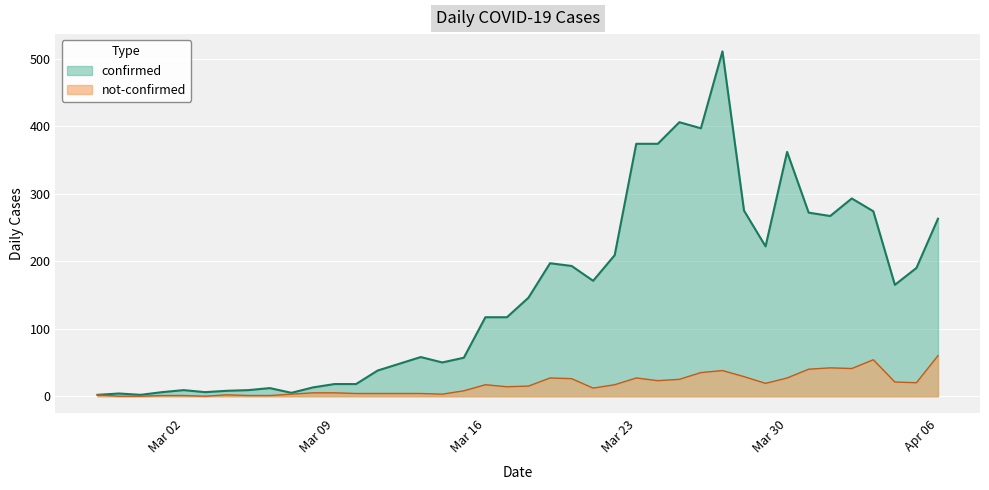

How many data points in confirmed are above 146?

19